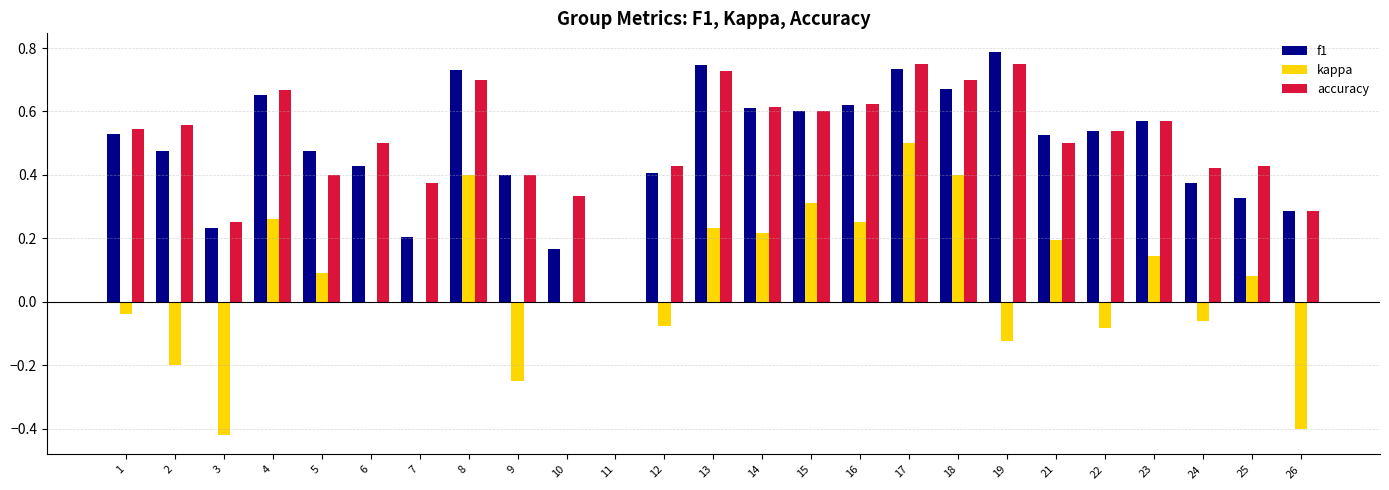

The kappa series shows 0.2 at 16. True or false?

True